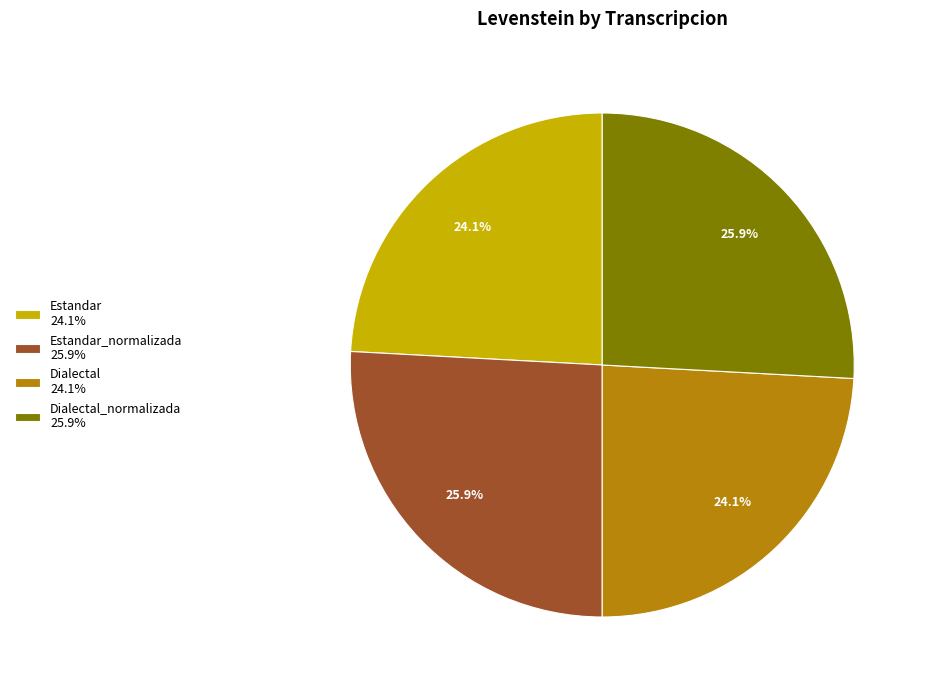

Does Dialectal 24.1% represent more than half of the total?

No